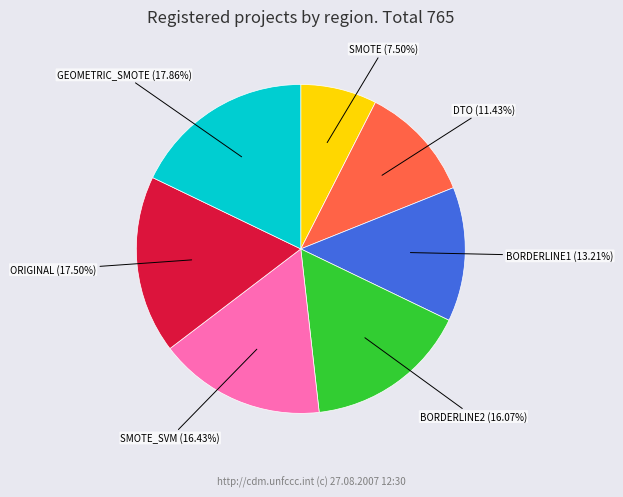

What is the smallest slice in the pie chart?

SMOTE